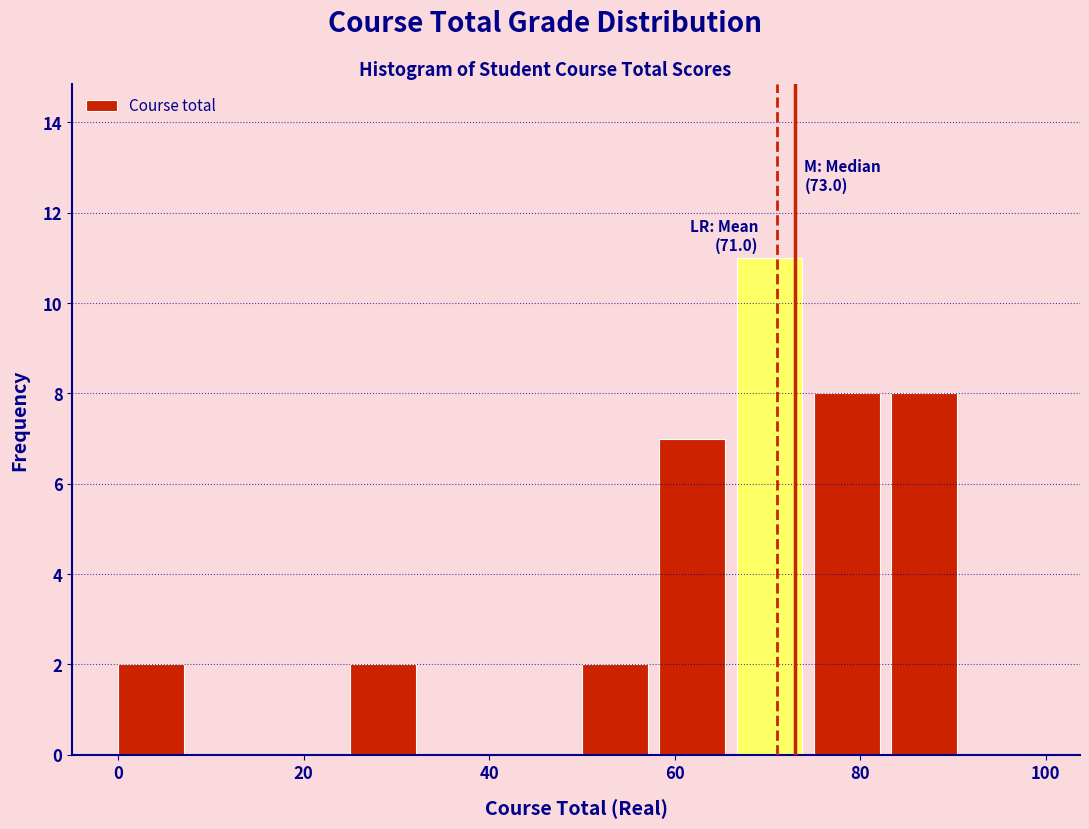

Which range on the x-axis has the tallest bar?

66 to 76